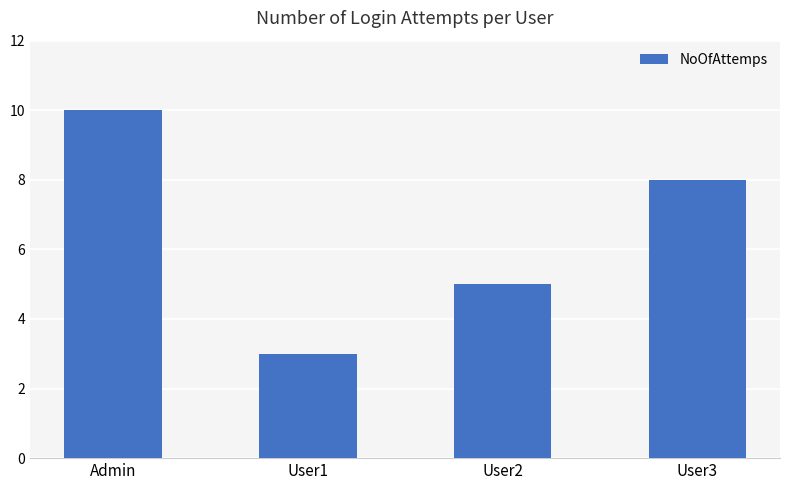

How many values are below 8?

2